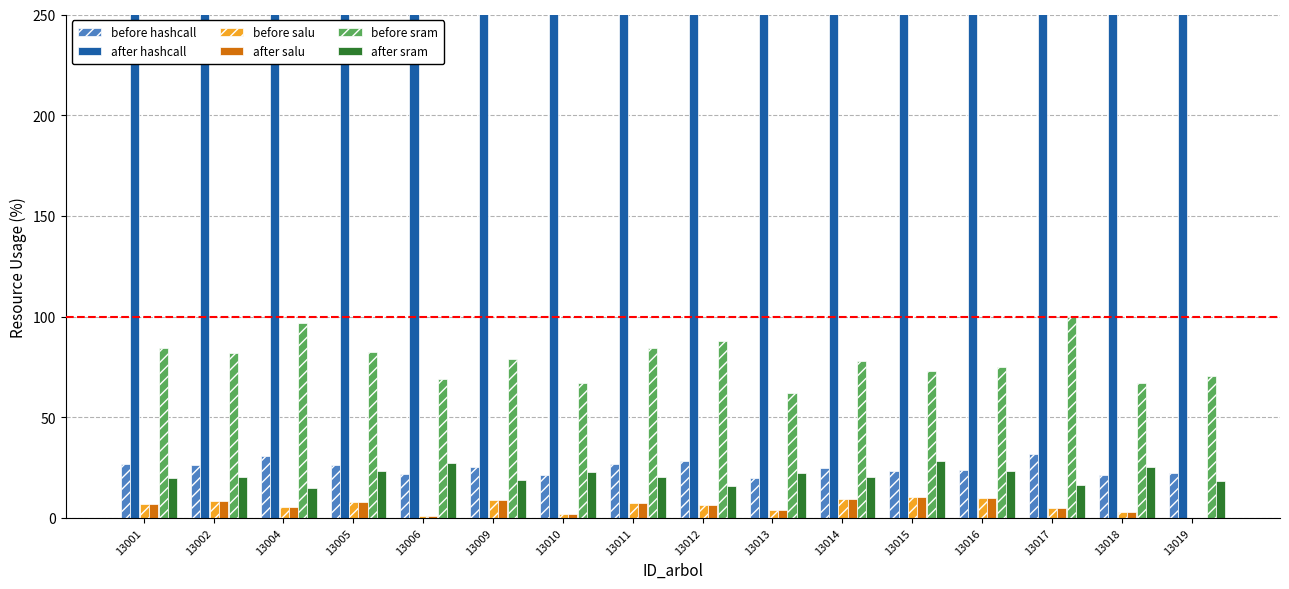

Reading right to left, transcribe all the data shown in this chart.

before hashcall: 22.4	21.3	31.8	23.9	23.2	24.8	19.7	28.0	26.8	21.4	25.1	21.9	26.2	30.8	26.1	26.8
after hashcall: 735.8	665.5	1491.2	843.0	791.2	904.3	570.7	1157.4	1058.3	672.2	923.8	706.2	1012.4	1395.3	1004.2	1060.4
before salu: 0.0	3.0	4.7	9.8	10.3	9.4	3.9	6.2	7.3	2.0	8.9	1.0	7.9	5.5	8.4	6.8
after salu: 0.0	3.0	4.7	9.8	10.3	9.4	3.9	6.2	7.3	2.0	8.9	1.0	7.9	5.5	8.4	6.8
before sram: 70.2	66.8	100.0	75.2	72.8	77.9	61.9	88.1	84.2	67.1	78.7	68.8	82.4	96.7	82.1	84.3
after sram: 18.5	25.4	16.5	23.2	28.2	20.1	22.4	15.7	20.2	22.7	18.8	27.3	23.3	14.8	20.2	19.6